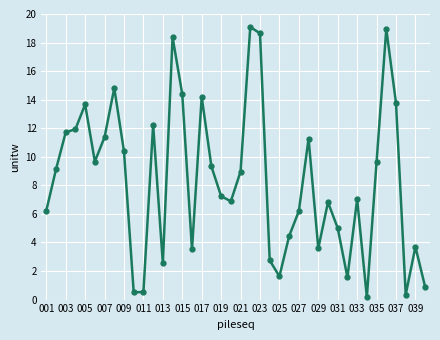

What is the value of the 18th point from the left?

9.3